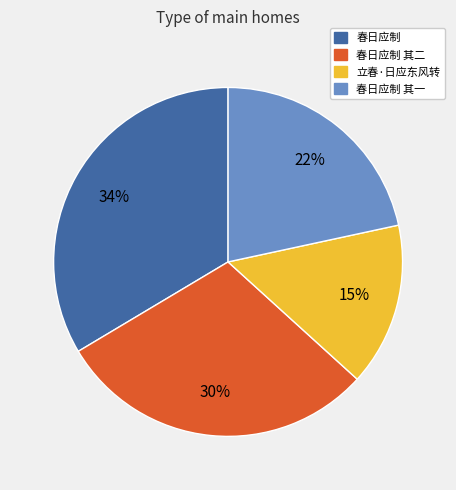

Does any single category account for the majority?

No